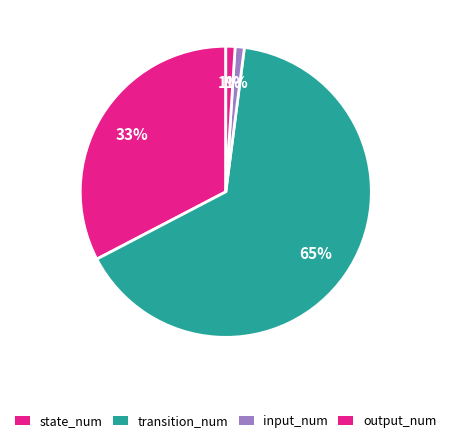

To the nearest percent, what portion does transition_num represent?

65%